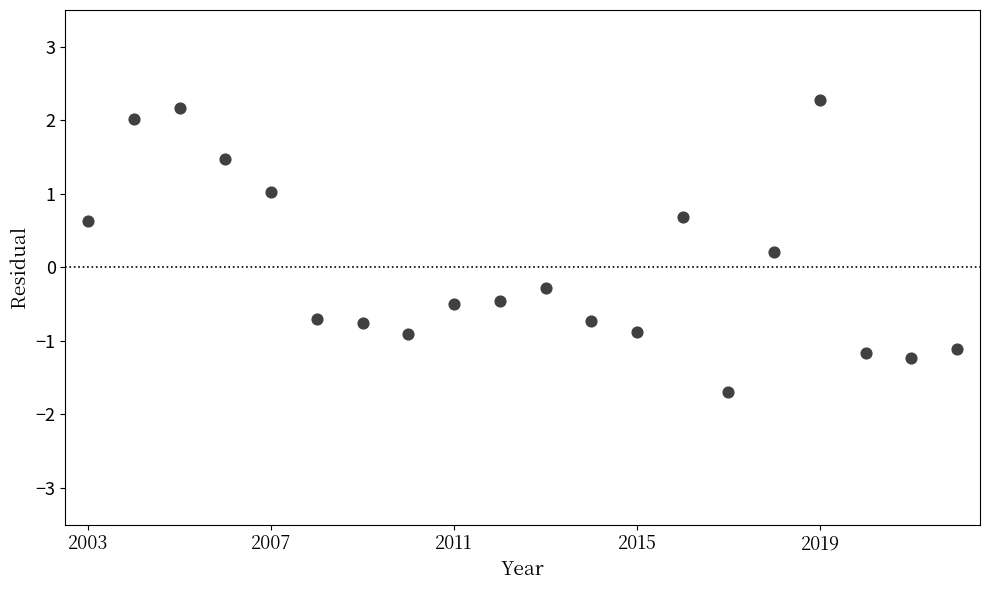

What is the range of Y values (max minus min)?

4.0